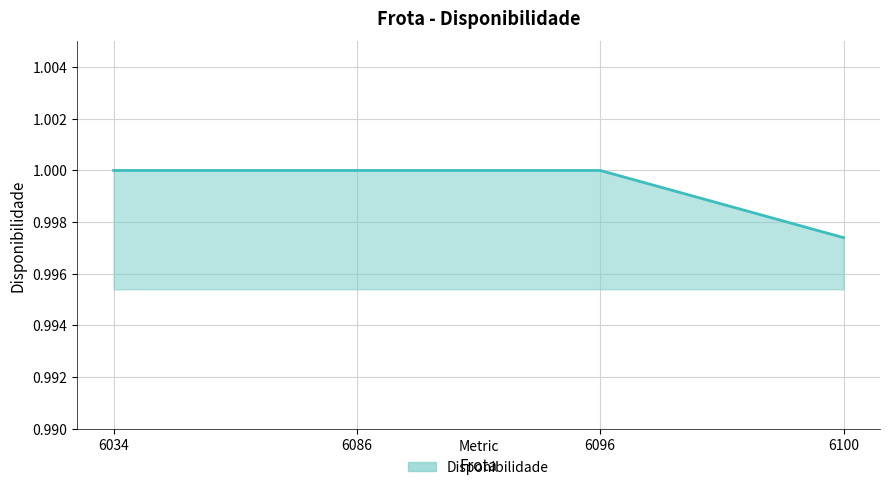

What is the sum of all values?

4.0